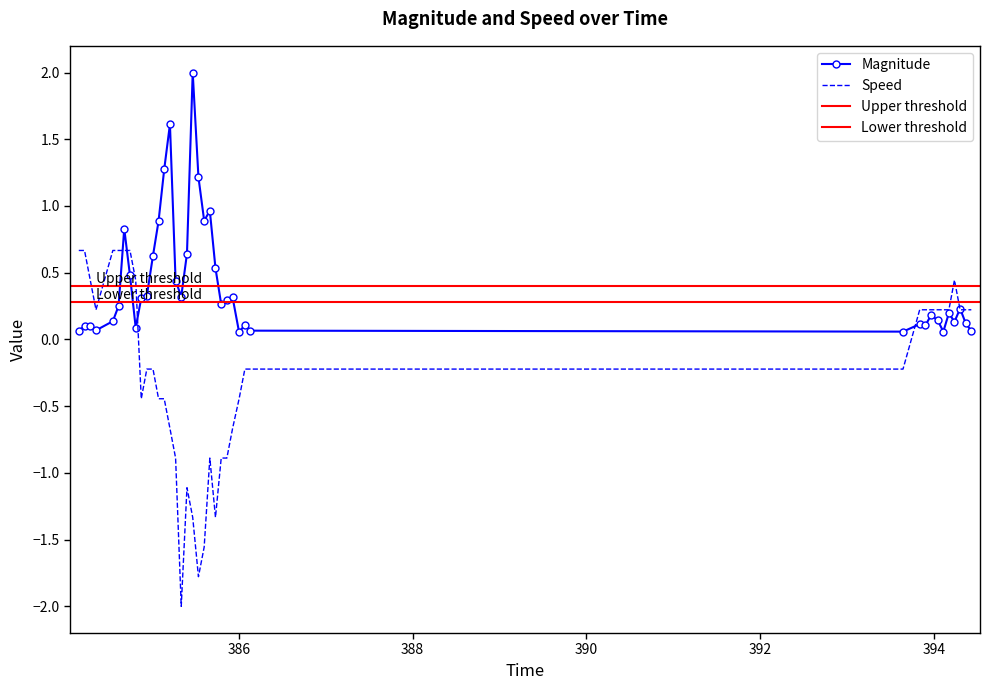

Does the chart have visible grid lines?

No